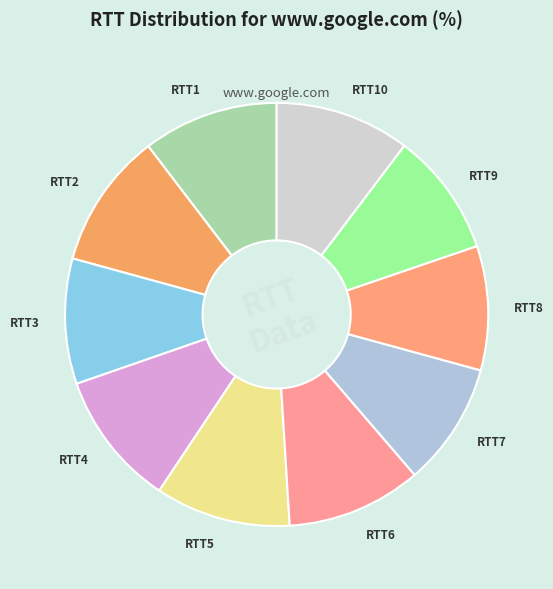

Is it true that RTT10 is 10% of the pie?

True